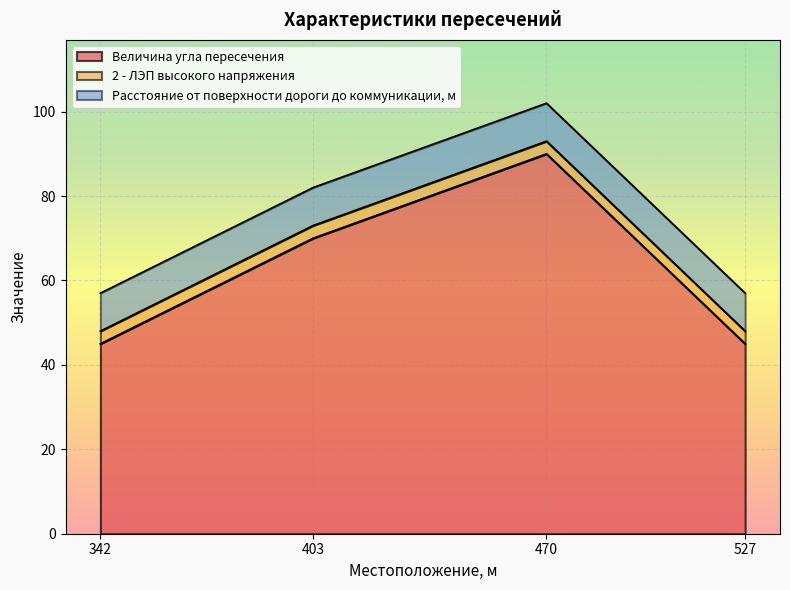

Where is Расстояние от поверхности дороги до коммуникации, м nearest to the value 9?

342